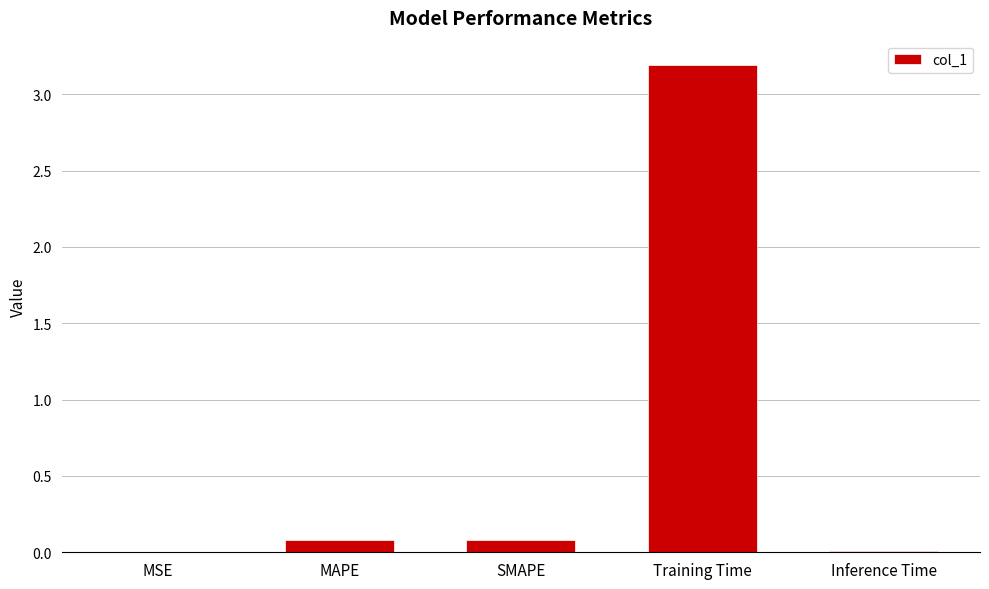

What is the change in value from SMAPE to Training Time?

+3.1